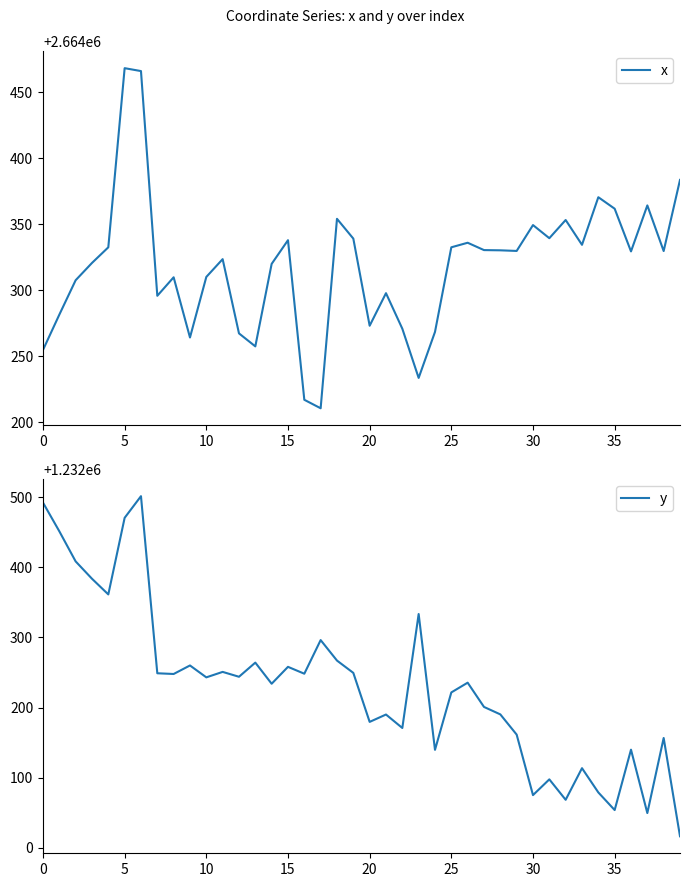

How many interior local valleys does the y series have?

13